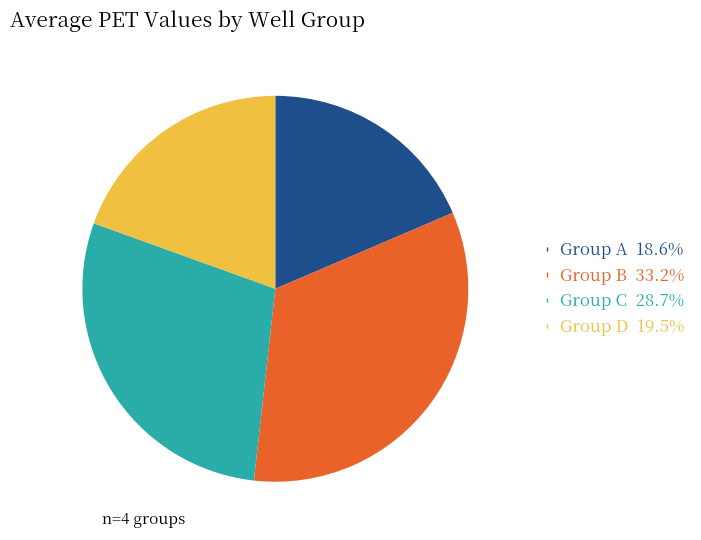

Is there a majority slice in this chart?

No